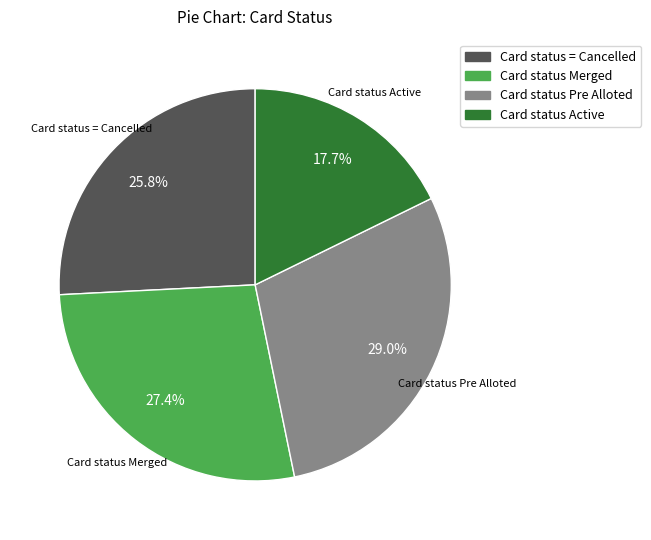

To the nearest percent, what is the difference between the Card status Merged and Card status Active slice percentages?

10%